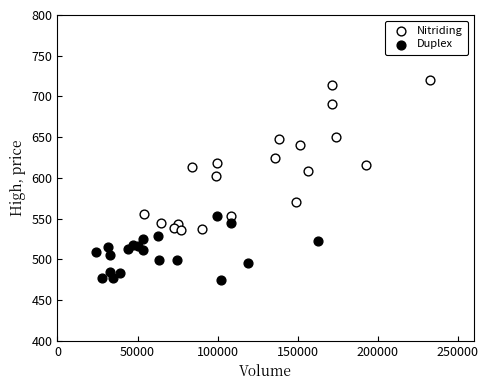

Which series has the widest spread of Y values?

Nitriding